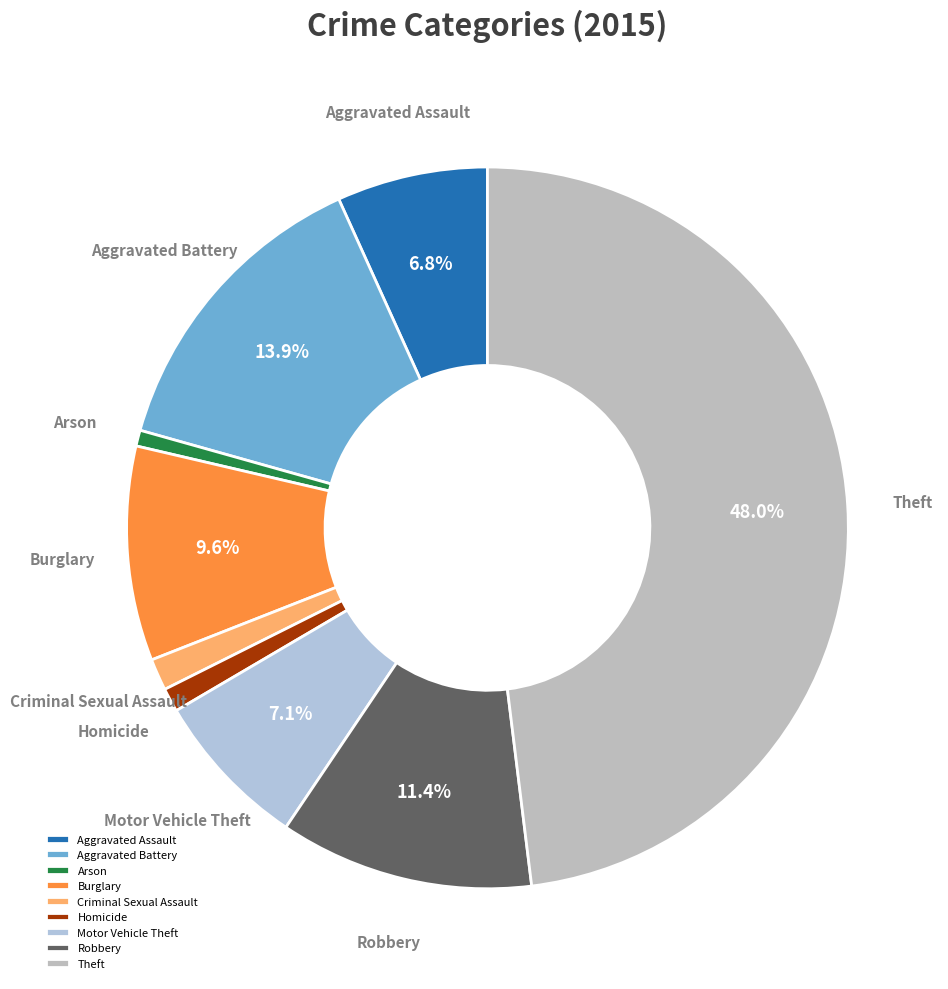

What percentage is the Burglary slice, to the nearest percent?

10%